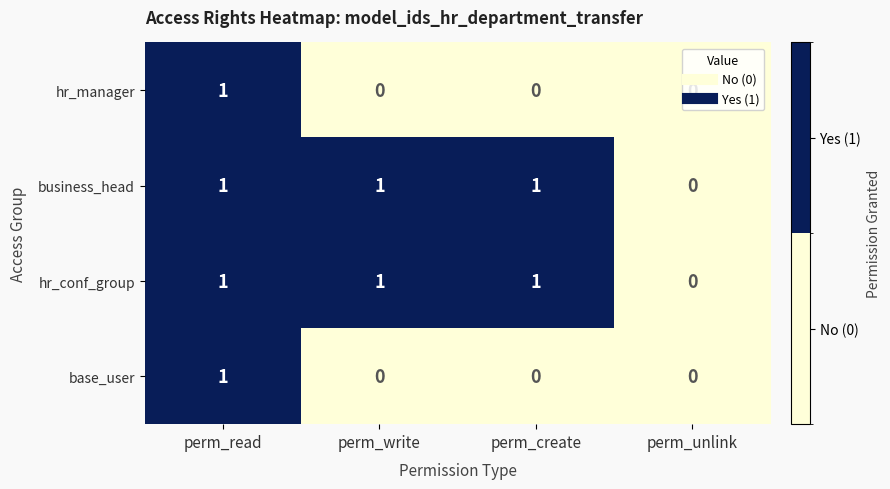

The hr_conf_group series shows 1 at perm_read. True or false?

True